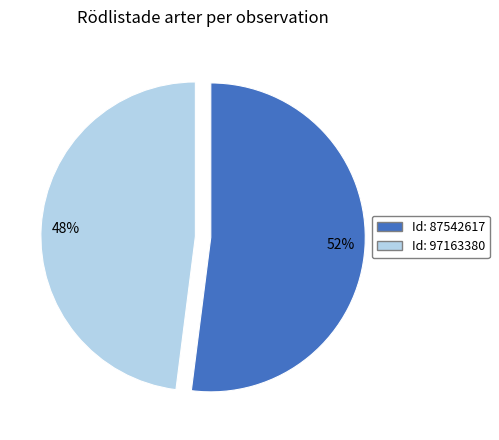

Is there any slice that represents more than half of the pie?

Yes